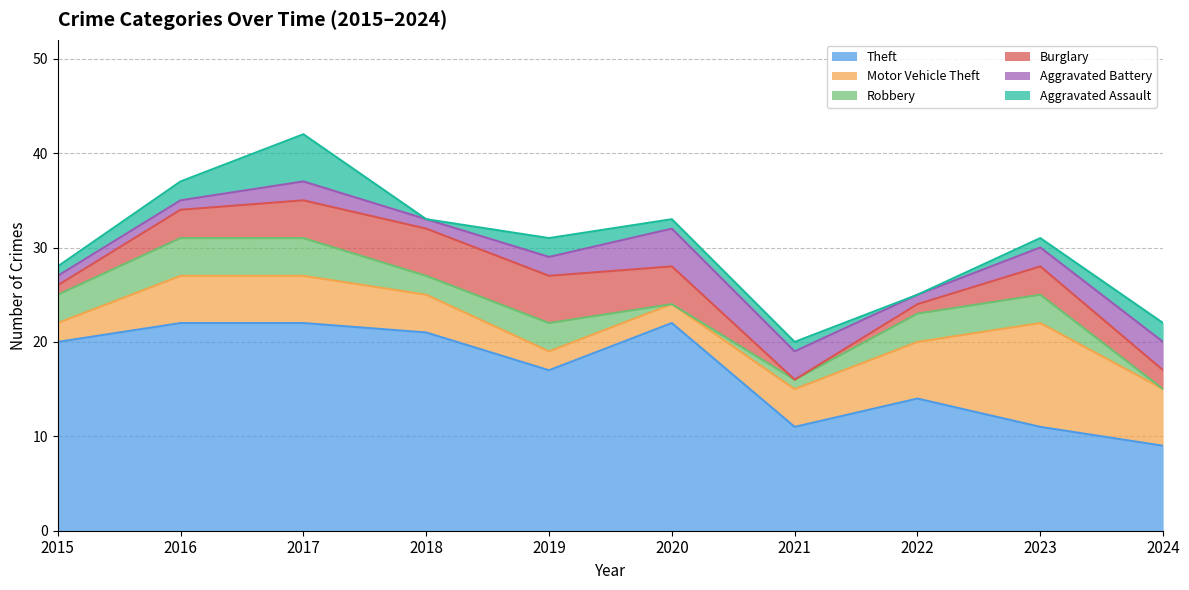

List the labels in order of Motor Vehicle Theft value, smallest first.

2015, 2019, 2020, 2018, 2021, 2016, 2017, 2022, 2024, 2023